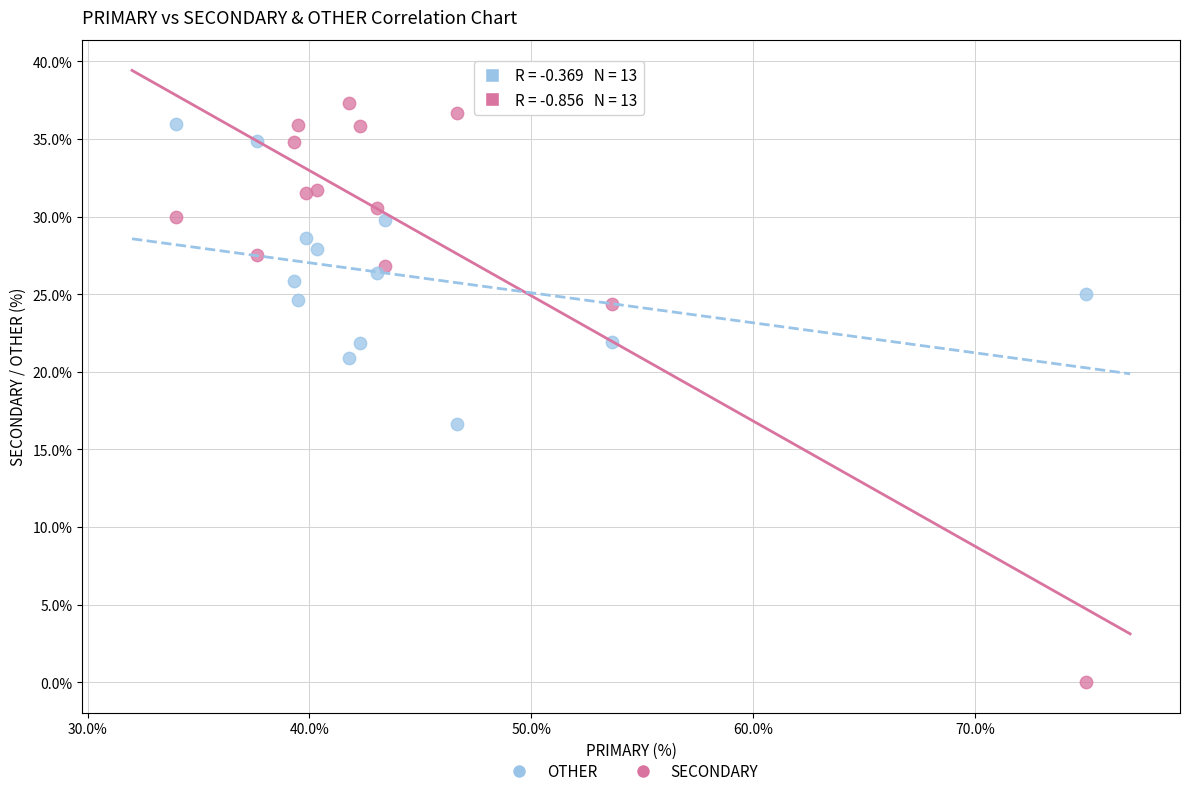

Across all series, what Y value is closest to 18?

16.7